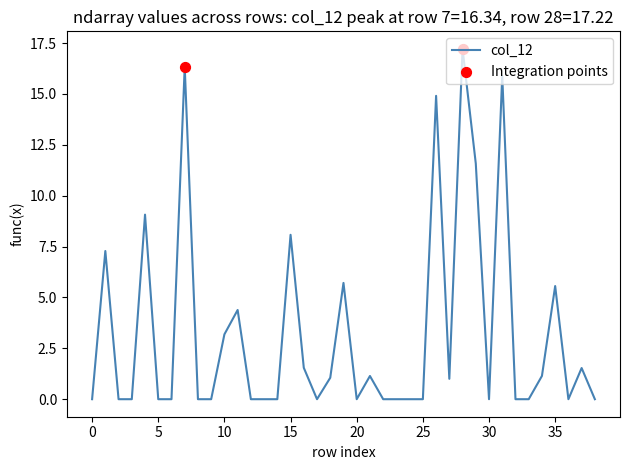

What is the difference between the maximum and minimum values?

17.2